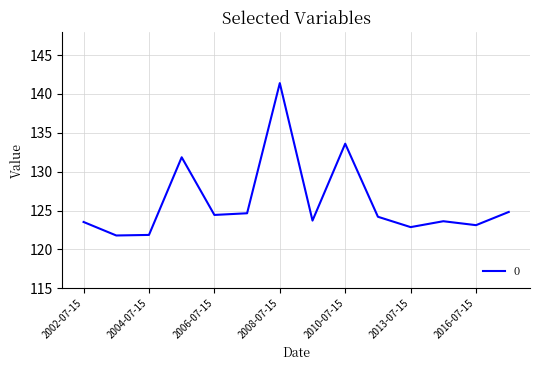

What is the difference between the maximum and minimum values?

19.6